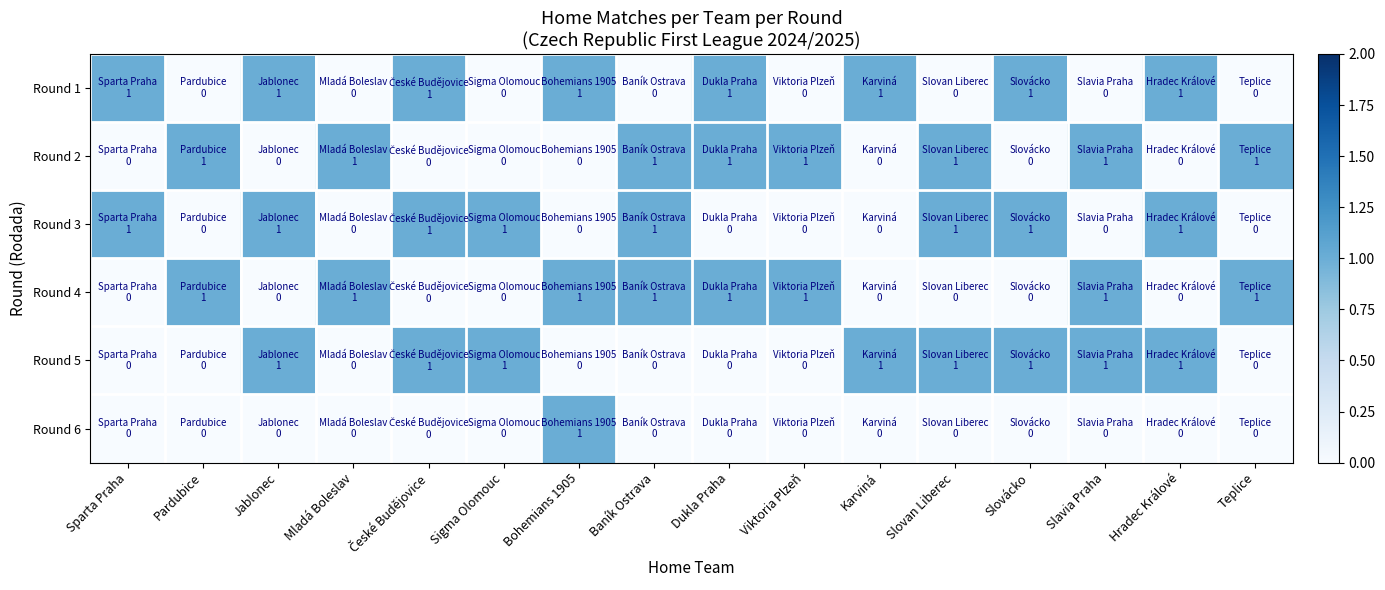

How many distinct data groups are displayed?

6